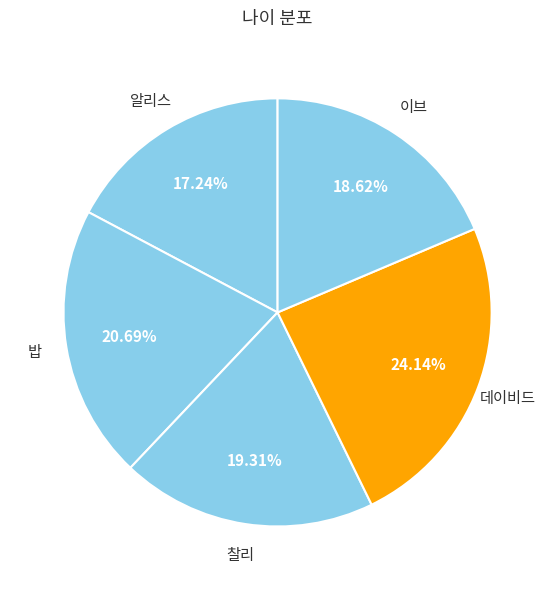

Combined, what portion of the pie is 이브 and 알리스?

35.9%